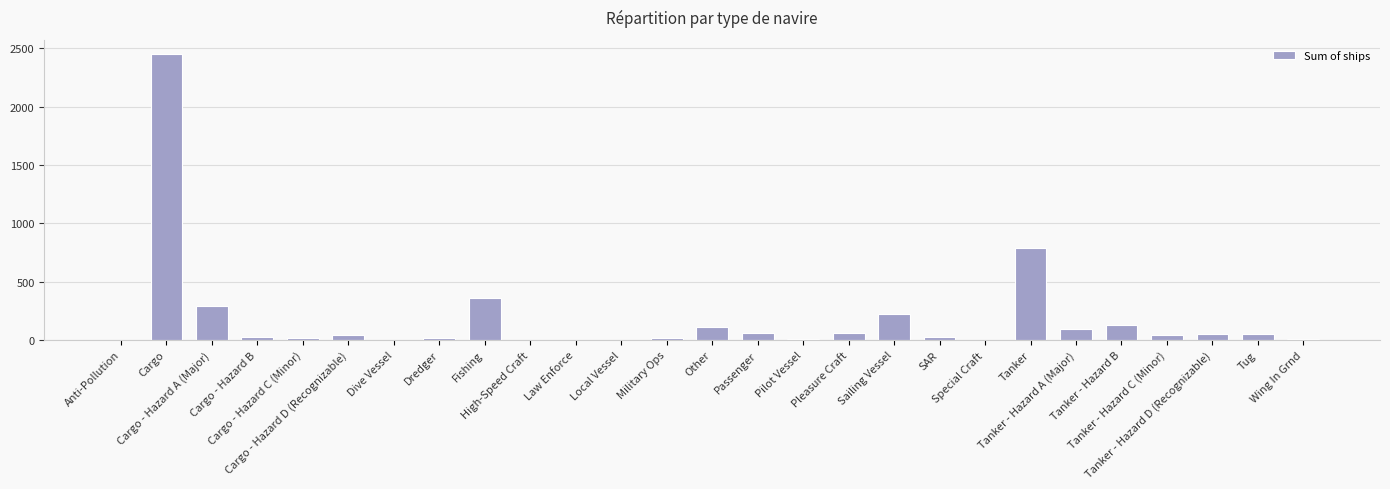

What is the maximum value shown in the chart?

2450